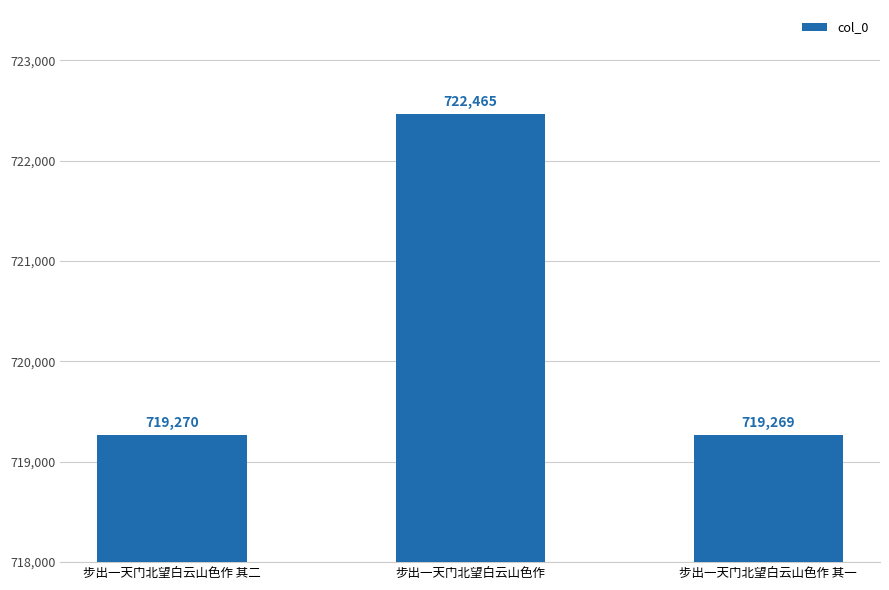

The chart shows a value of 1105922 at 步出一天门北望白云山色作. True or false?

False